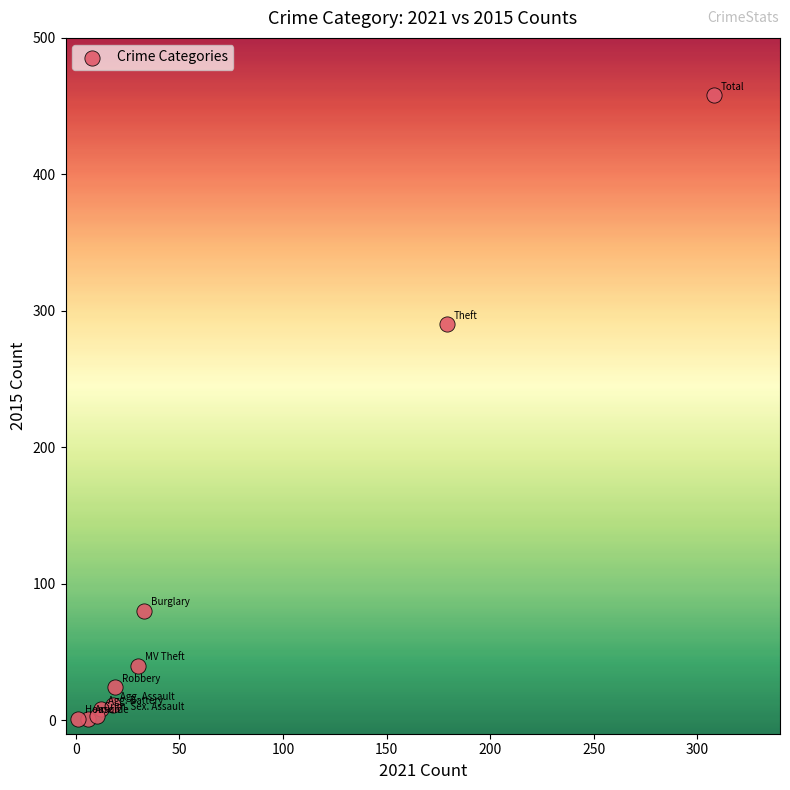

What Y value in the scatter plot is closest to 229?

290